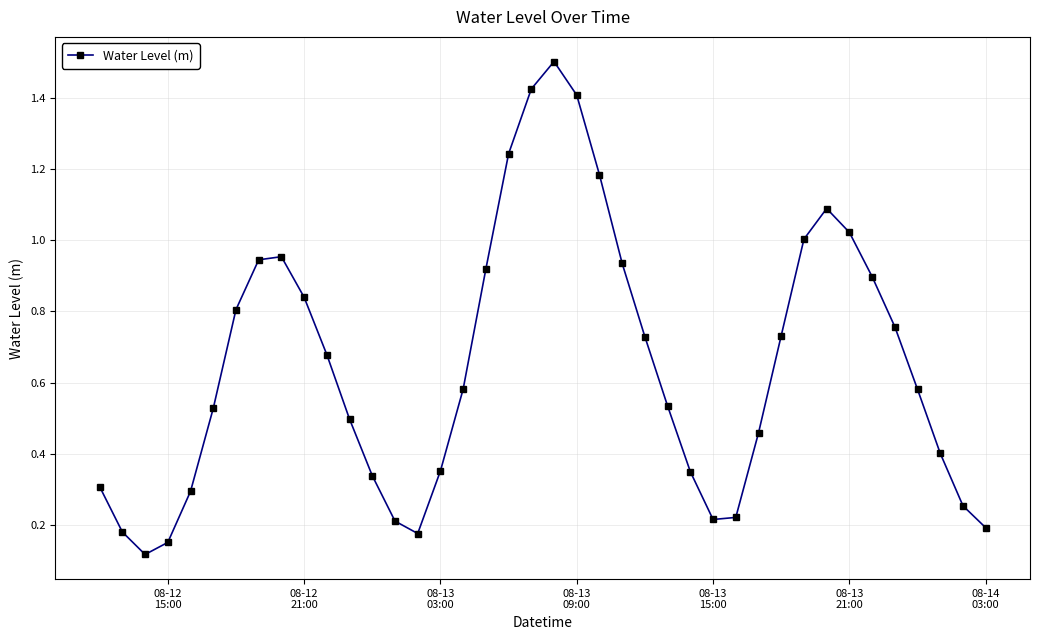

What is the maximum value shown in the chart?

1.5